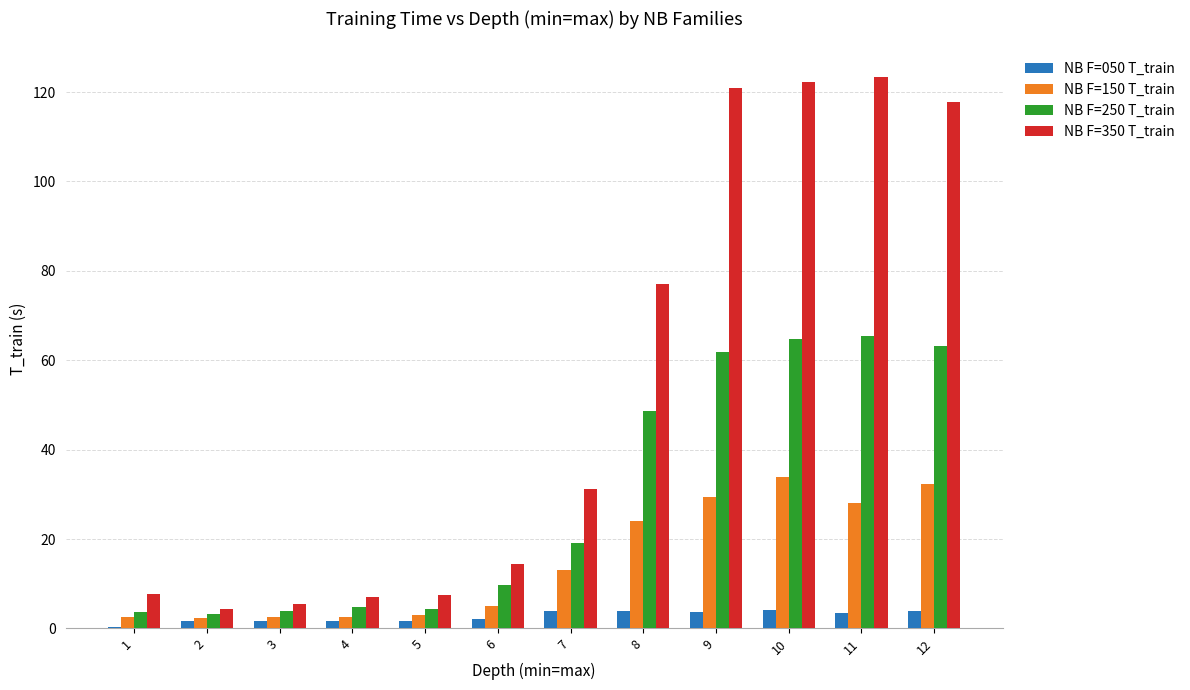

Which series has the largest total across all categories?

NB F=350 T_train